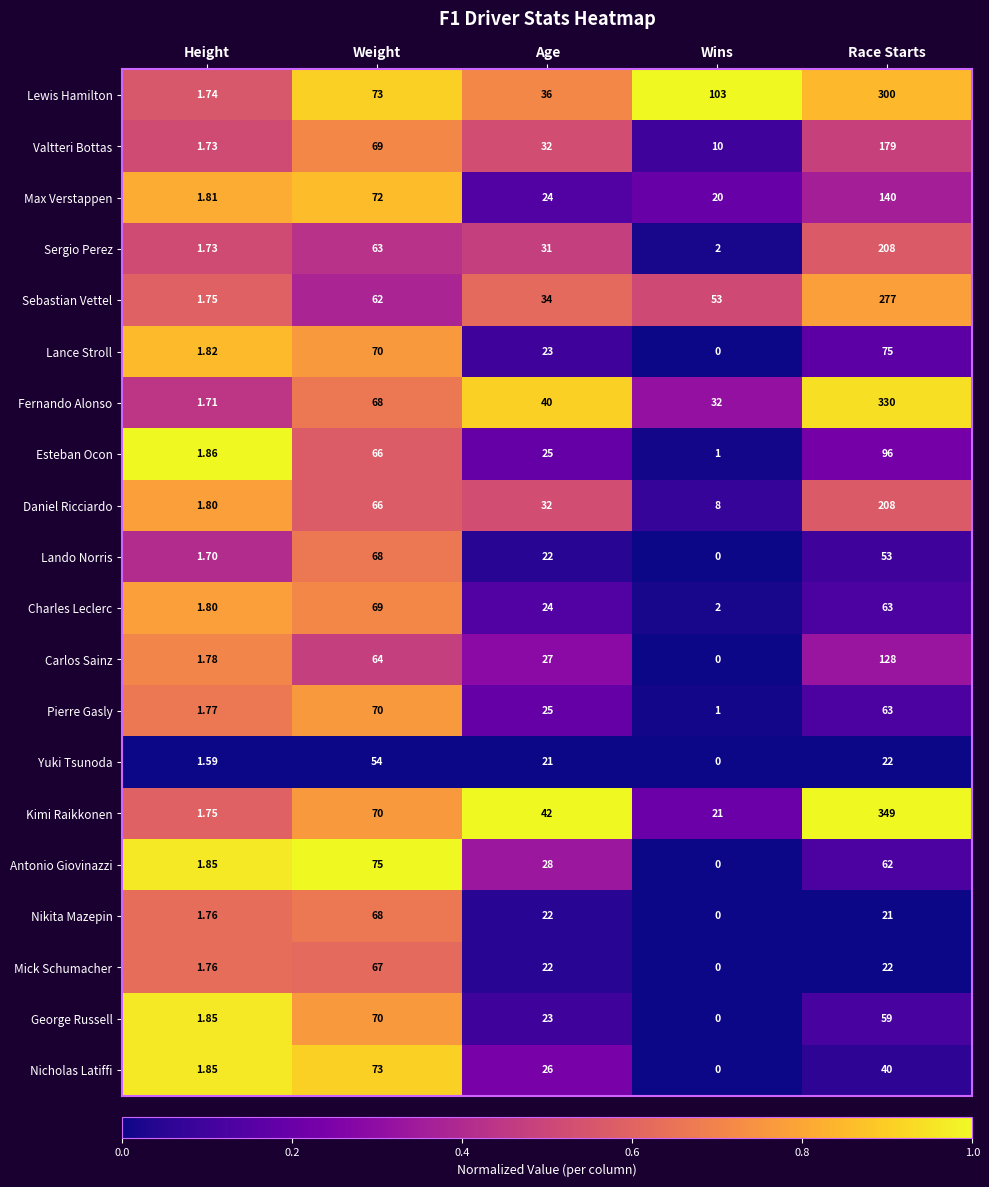

Which series has the largest range (max minus min)?

Kimi Raikkonen